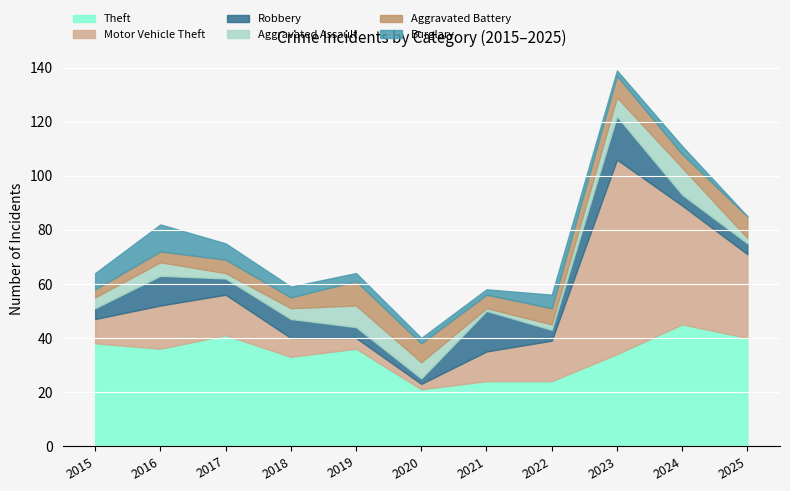

What is the value of the Robbery point at the 9th from the left?

16